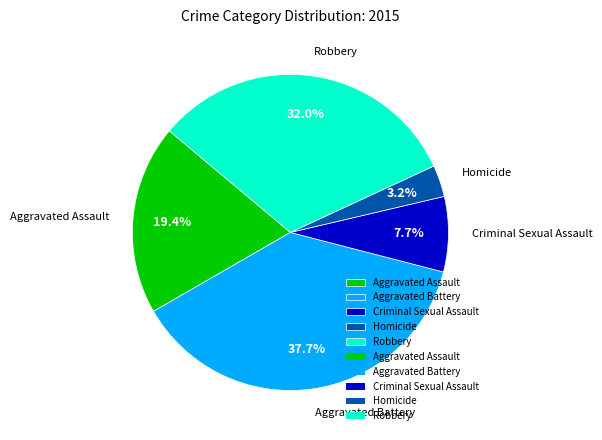

To the nearest percent, what is the difference between the largest and smallest slice percentages?

34%